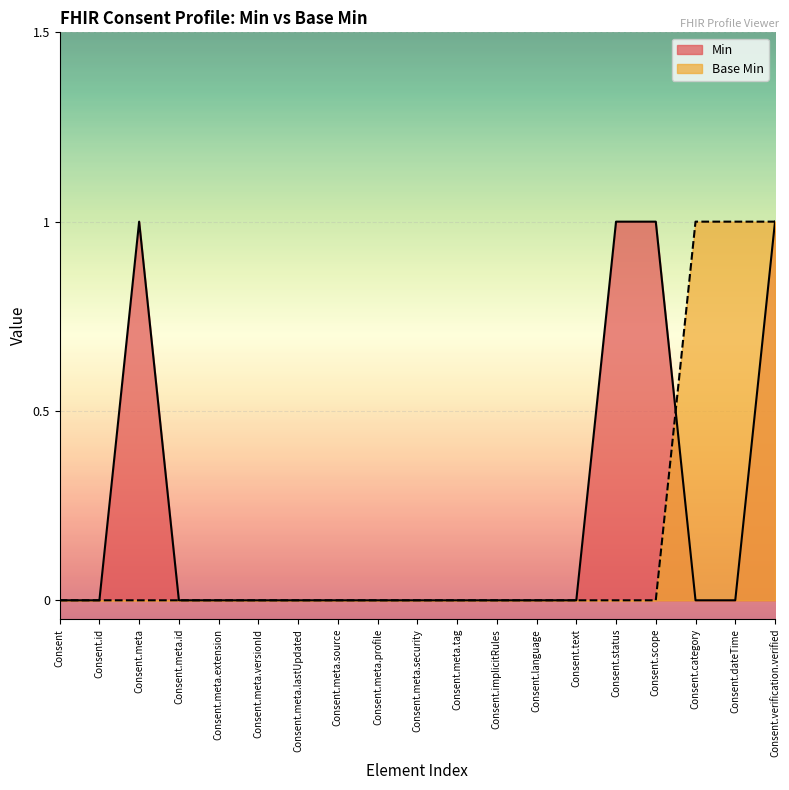

What is the total value across all series at Consent.scope?

1